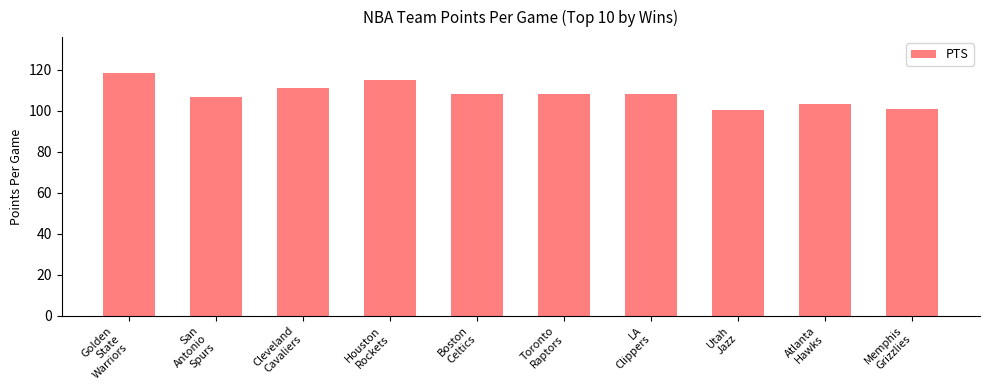

Does the chart contain any negative values?

No